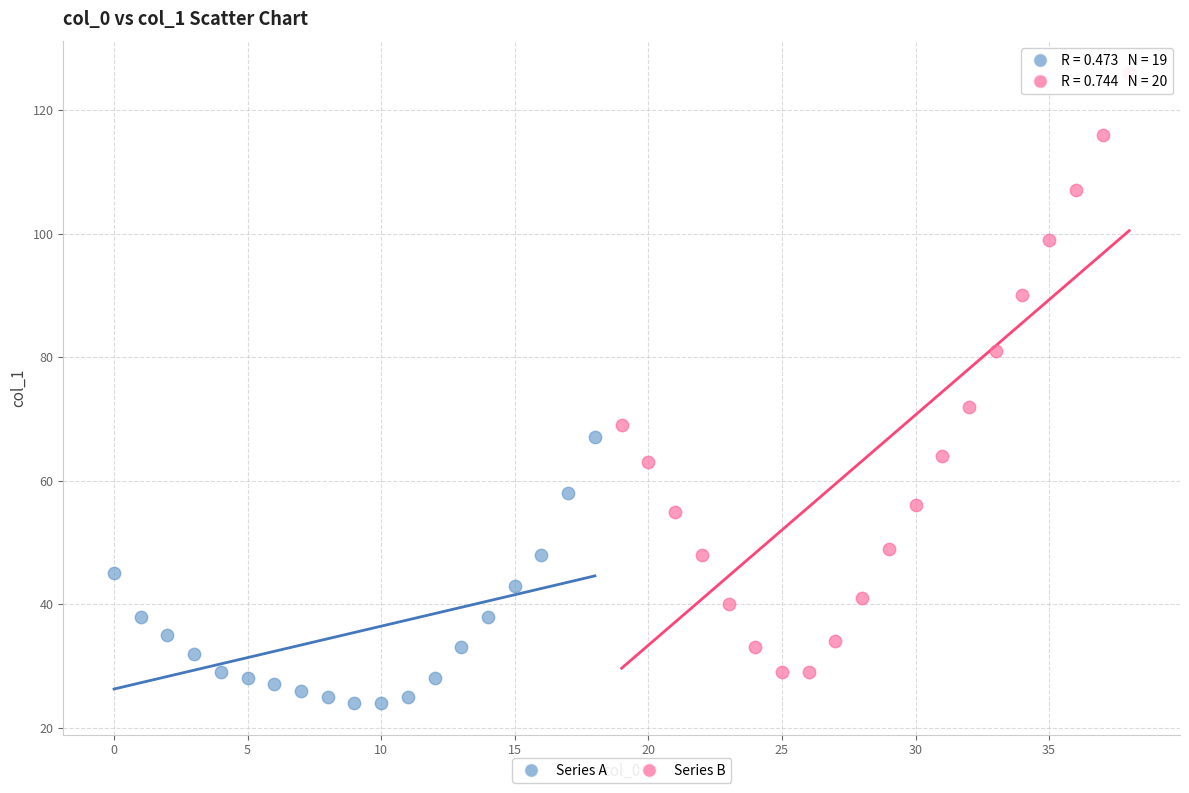

Which series reaches the maximum Y coordinate?

Series B